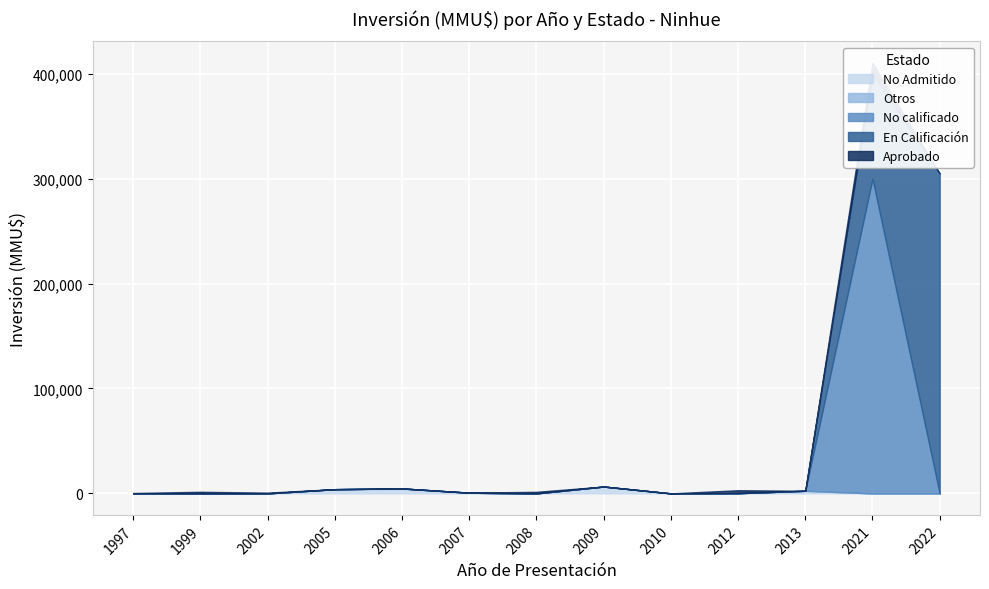

At which category is the sum across all series the highest?

2021